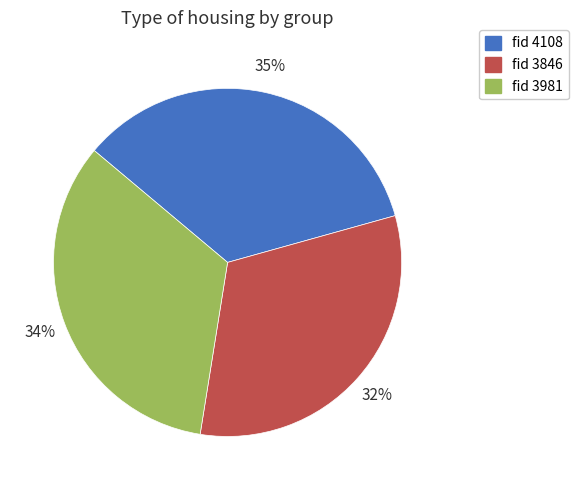

Is there a majority slice in this chart?

No